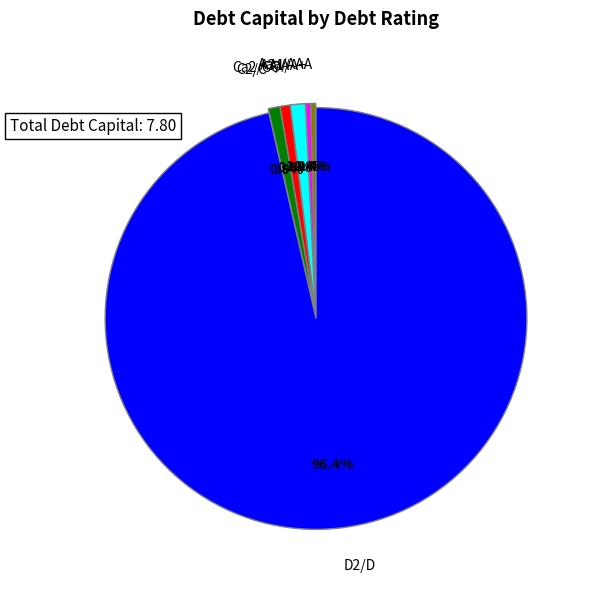

To the nearest percent, what percentage of the pie is A3/A-?

1%